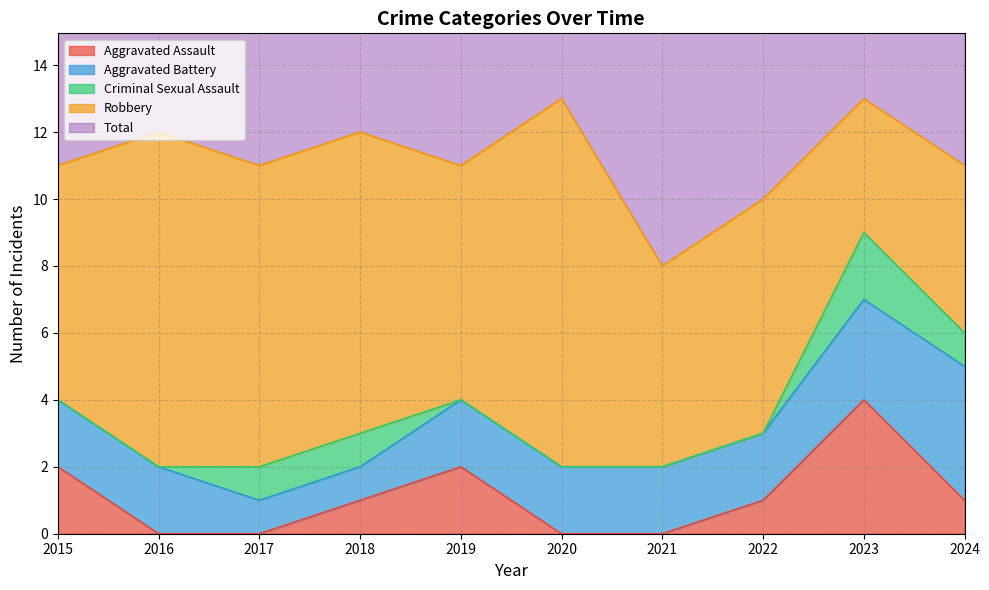

What is the difference between the second highest and minimum values in the Aggravated Battery series?

2